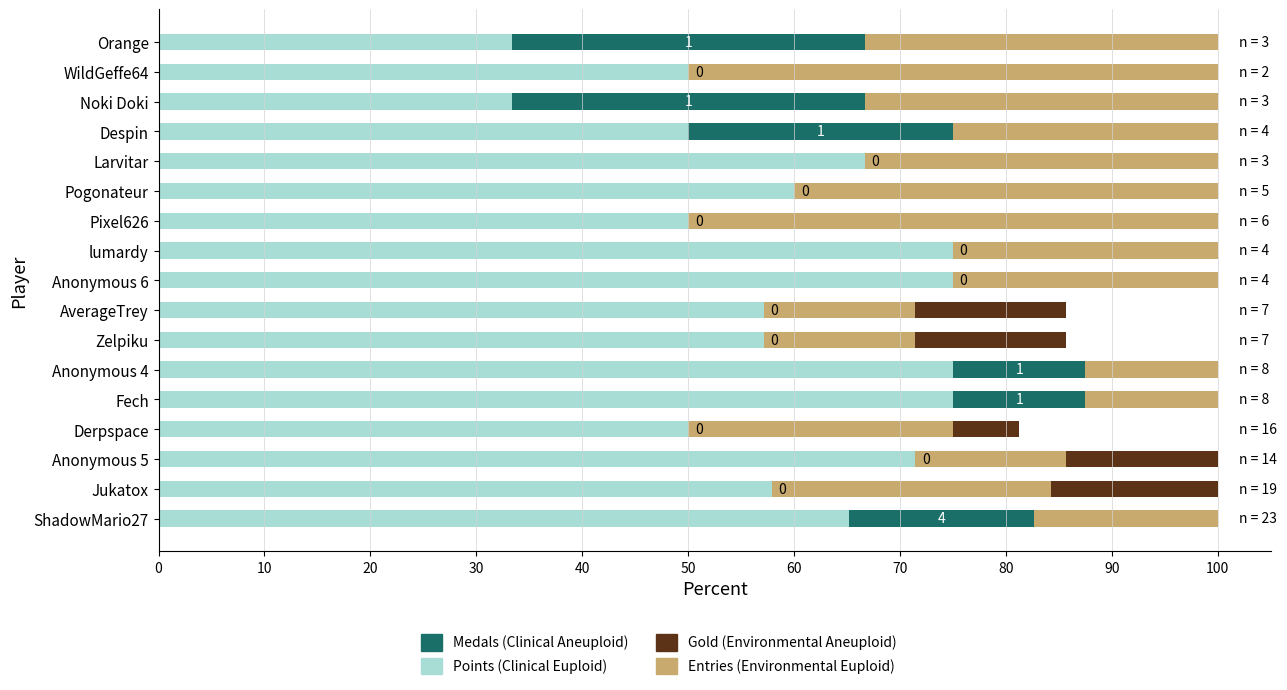

True or false: Points (Clinical Euploid) has a value of 57.1 at Zelpiku.

True